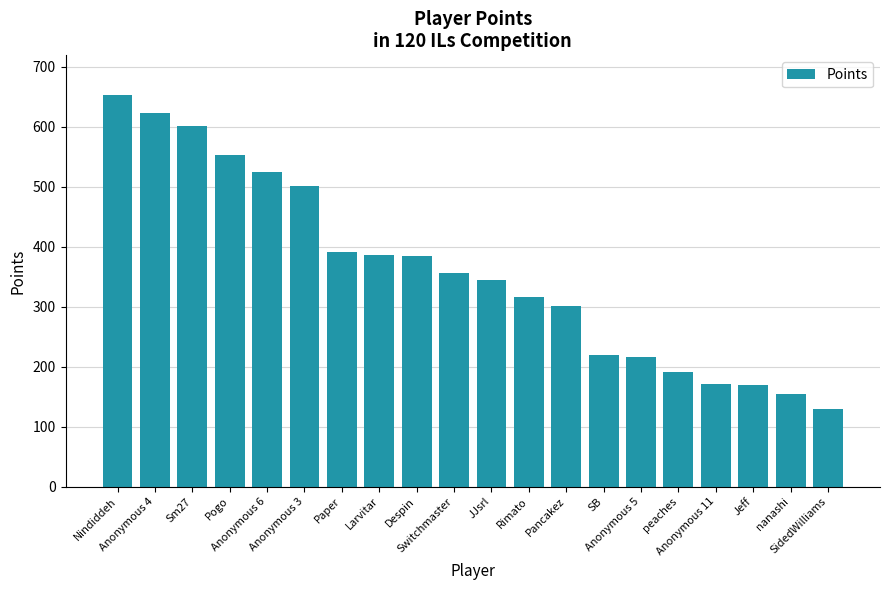

What value does the data have at Anonymous 3, to the nearest 100?

500